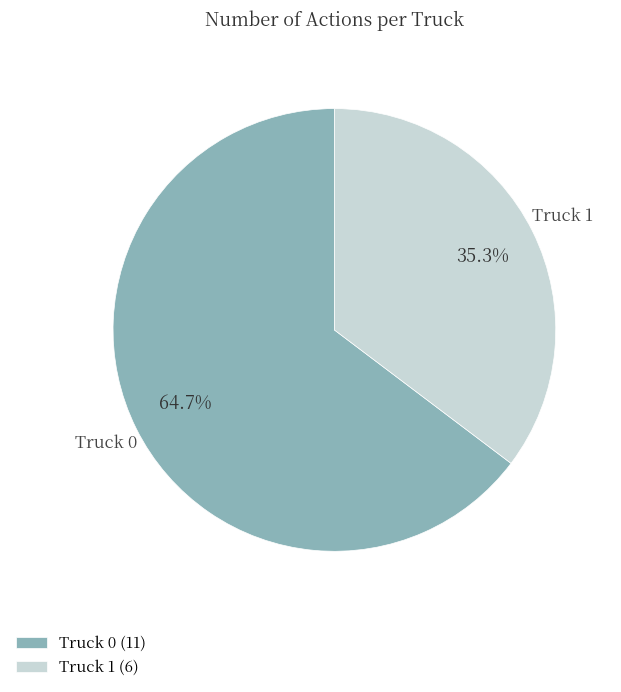

Is it true that Truck 0 is 65% of the pie?

True